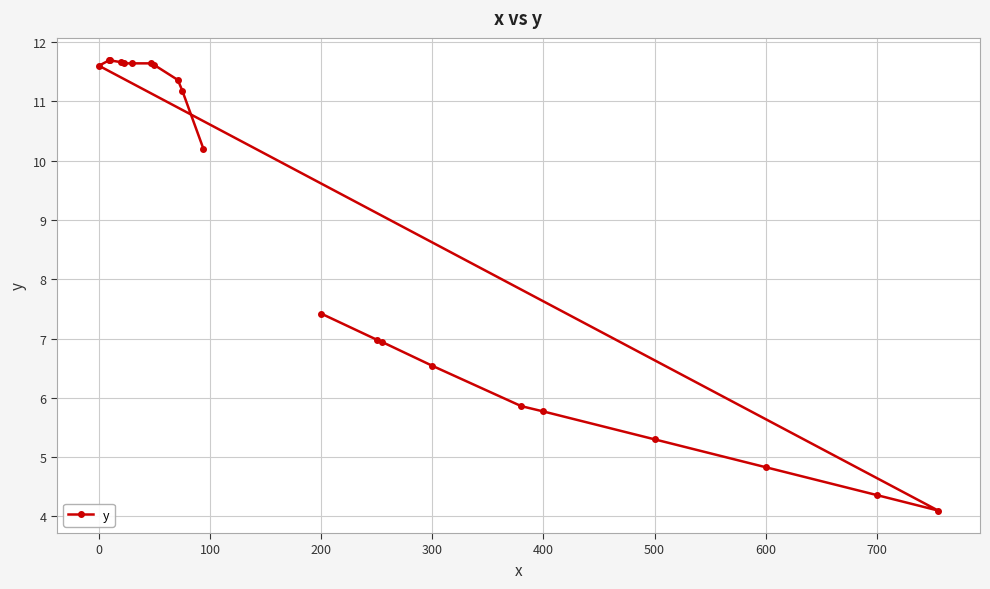

The chart shows a value of 7.4 at 200. True or false?

True